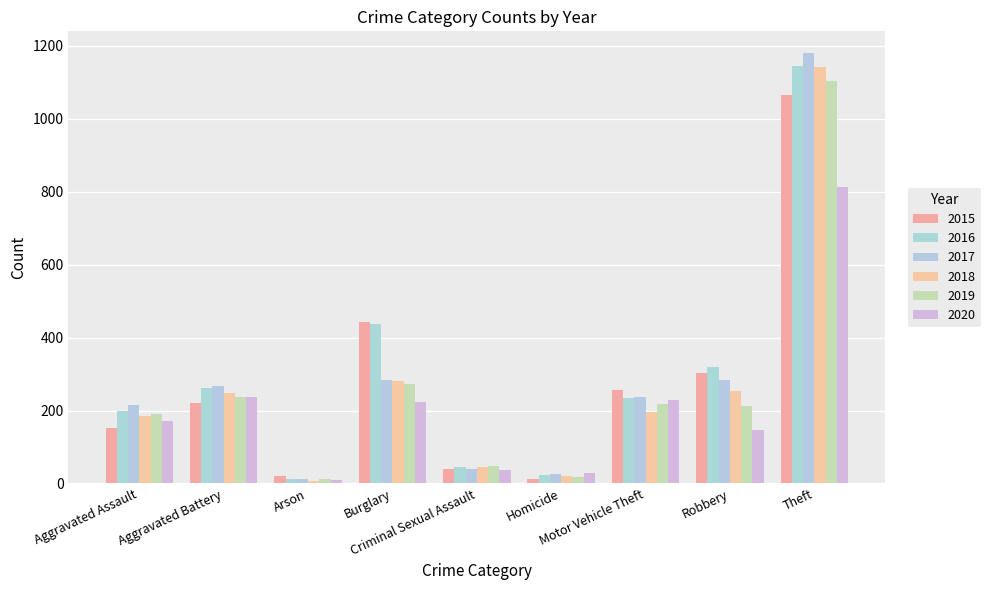

What is the total value across all series at Aggravated Assault?

1116